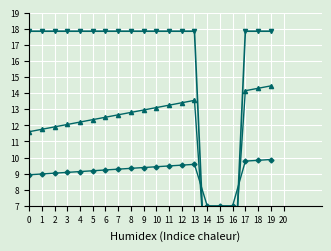

How many lines are shown in the chart?

3